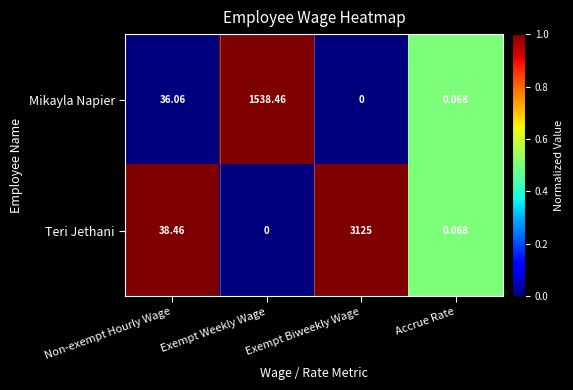

Is the value of Mikayla Napier at Exempt Biweekly Wage greater than the value of Teri Jethani at Accrue Rate?

No